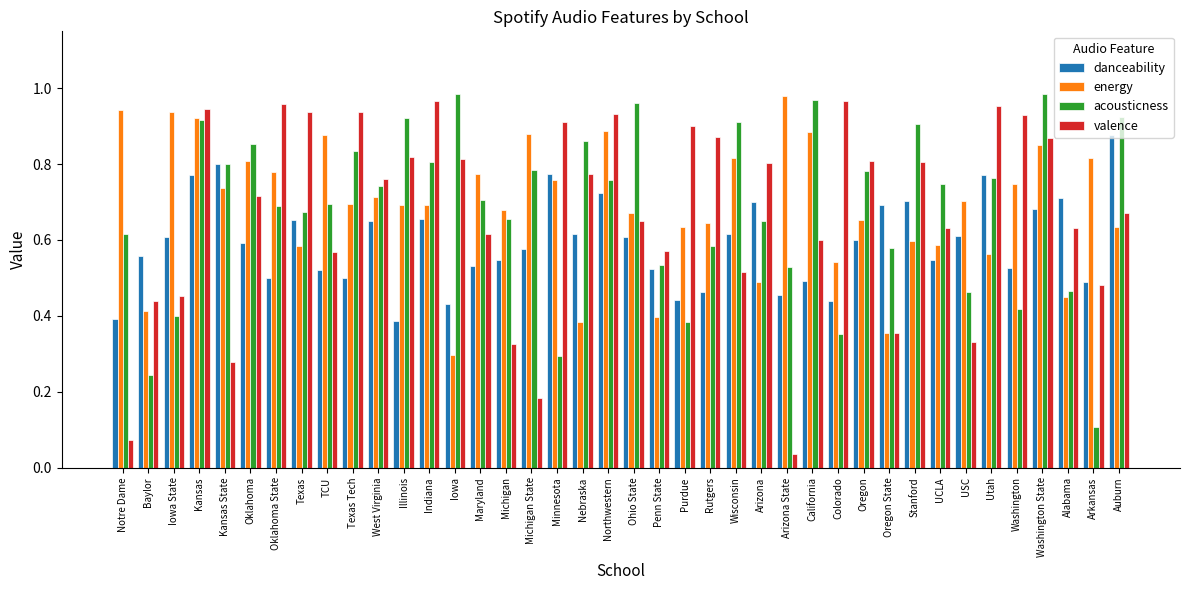

At how many categories does at least one series exceed 0?

40